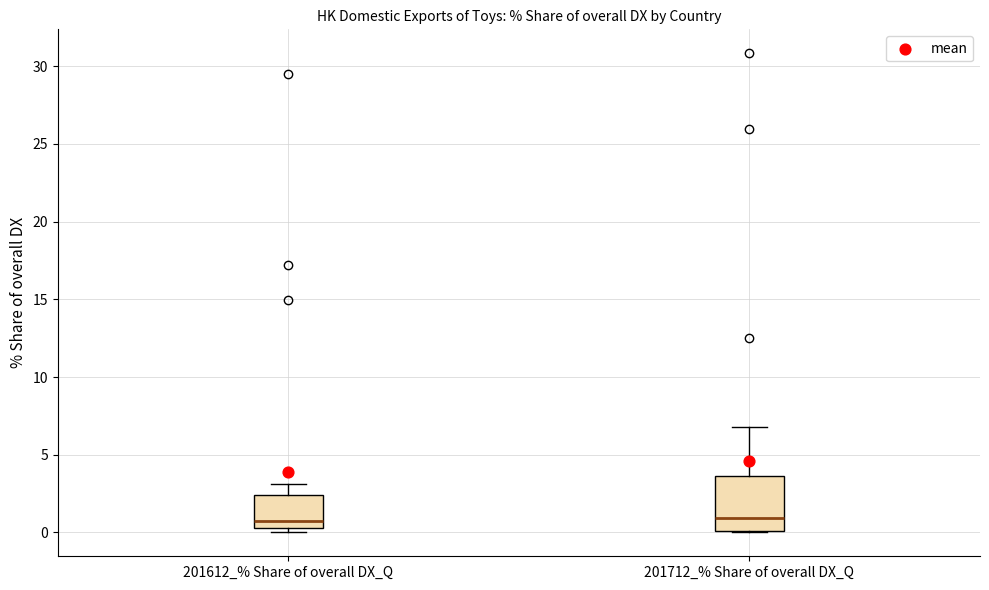

Reading left to right, transcribe this box plot: for each box, give where its median line is, the range the box spans, and where its two whiskers end, as read against the y-axis. The values are not printed on the chart, so give them approximately, as read against the axis.

201612_% Share of overall DX_Q: median 1.0, box 0.5 to 2.5, whiskers 0.0 to 3.0
201712_% Share of overall DX_Q: median 1.0, box 0.0 to 3.5, whiskers 0.0 to 7.0